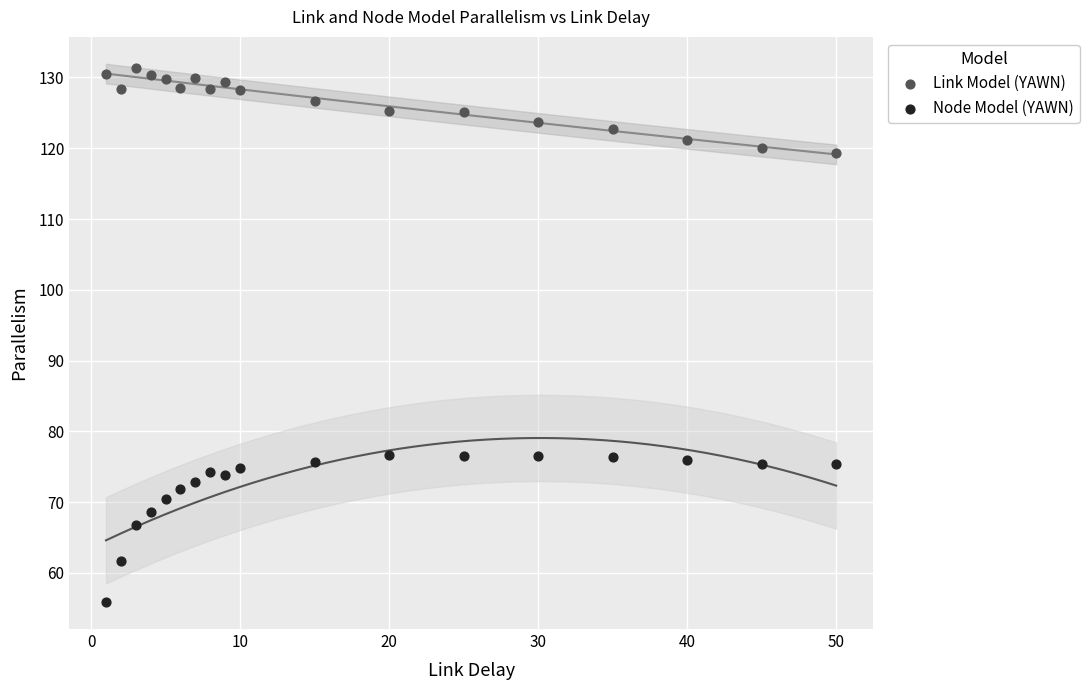

Which series reaches the maximum Y coordinate?

Link Model (YAWN)